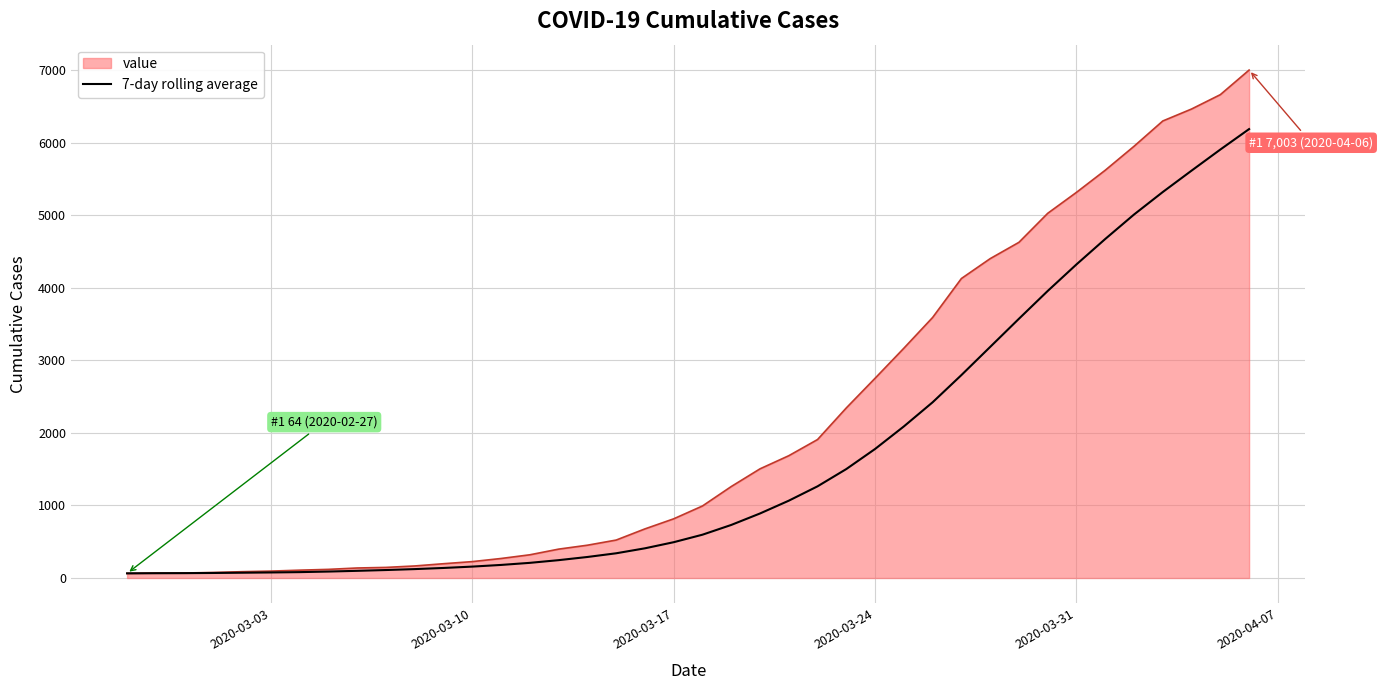

Which series has the largest range (max minus min)?

value